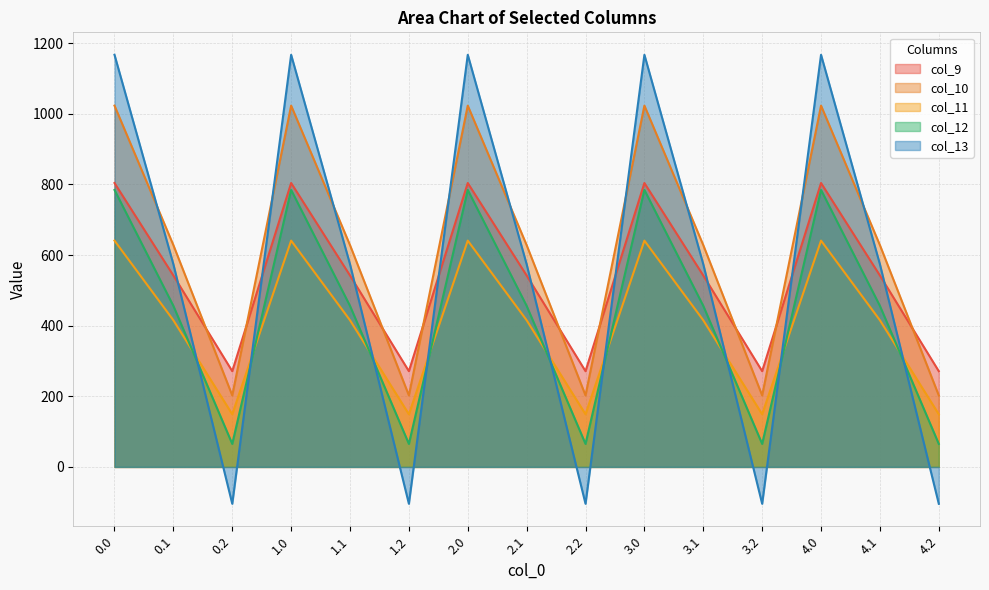

What is the value of the col_11 point at the 7th from the left?

640.9